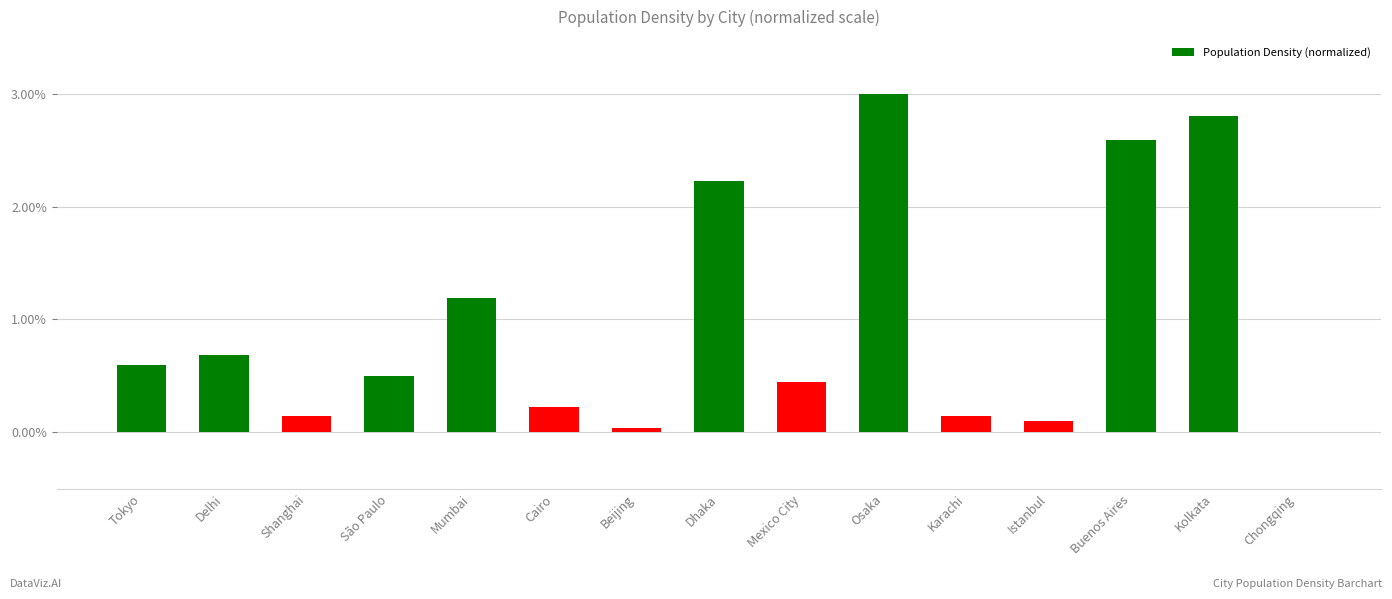

True or false: the data shows 2.2 at Dhaka.

True